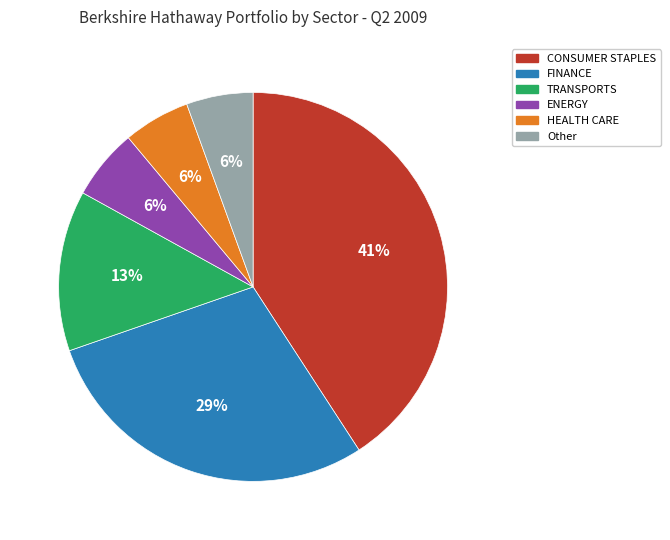

To the nearest percent, what percentage of the pie is CONSUMER STAPLES?

41%